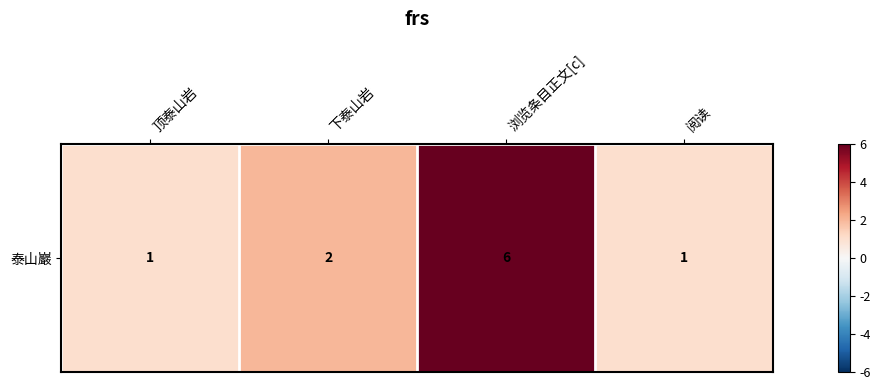

Approximately how many times larger is the value at 下泰山岩 compared to 阅读?

2.0